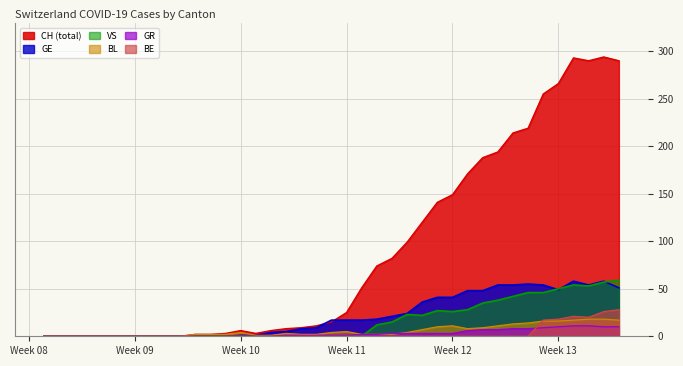

What is the difference between the VS values at 2020-03-31 and 2020-02-27?

54